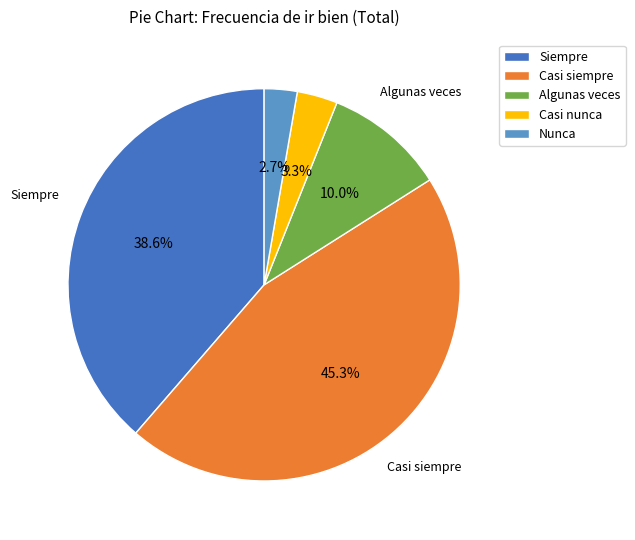

Is there any slice that represents more than half of the pie?

No